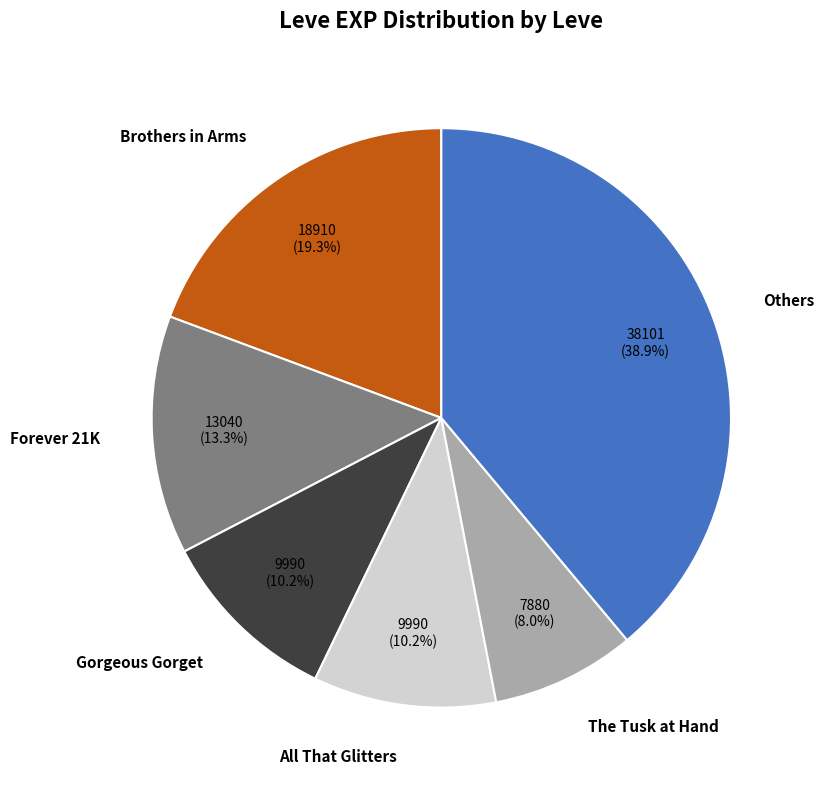

What percentage is NOT represented by All That Glitters?

89.8%